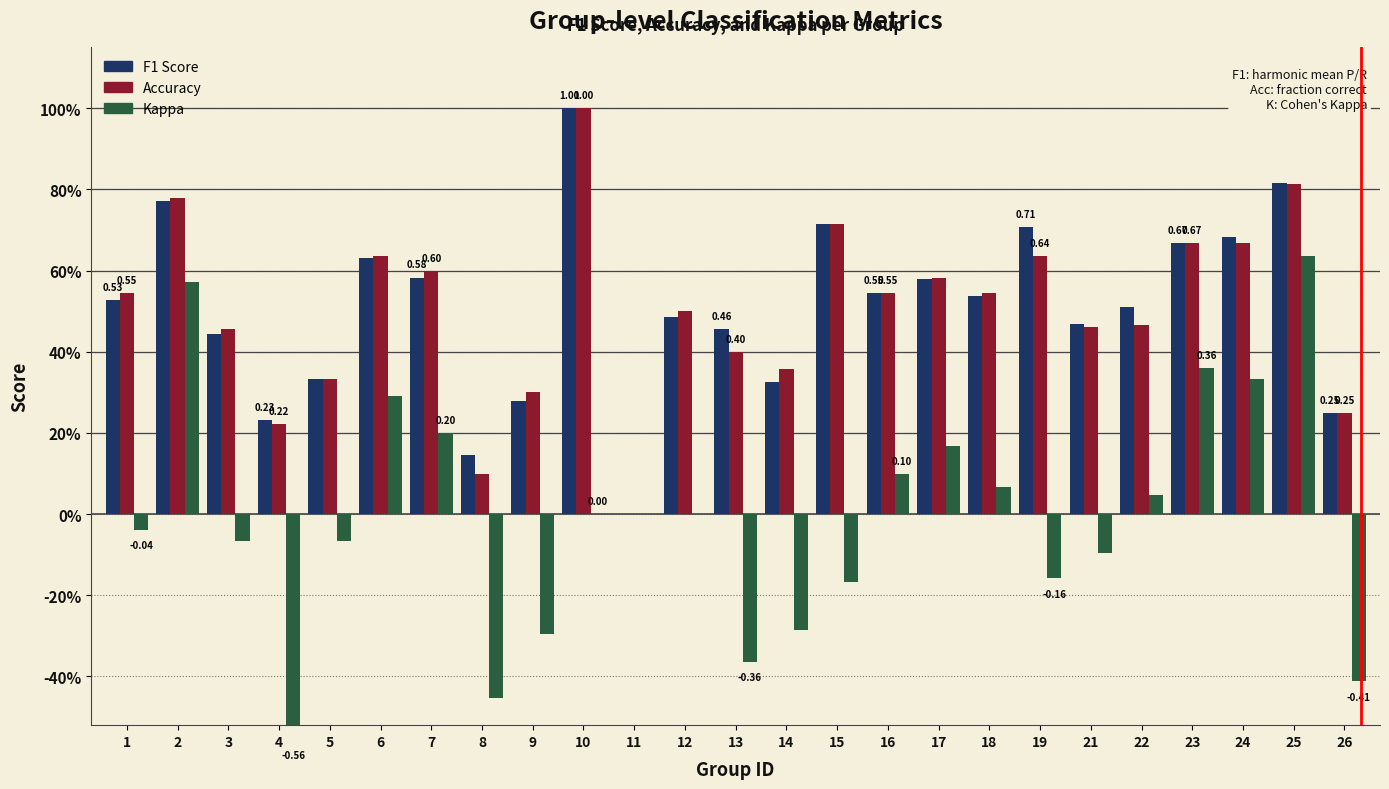

Reading left to right, list all the values displayed in this chart.

F1 Score: 0.5	0.8	0.4	0.2	0.3	0.6	0.6	0.1	0.3	1.0	0.0	0.5	0.5	0.3	0.7	0.5	0.6	0.5	0.7	0.5	0.5	0.7	0.7	0.8	0.2
Accuracy: 0.5	0.8	0.5	0.2	0.3	0.6	0.6	0.1	0.3	1.0	0.0	0.5	0.4	0.4	0.7	0.5	0.6	0.5	0.6	0.5	0.5	0.7	0.7	0.8	0.2
Kappa: -0.0	0.6	-0.1	-0.6	-0.1	0.3	0.2	-0.5	-0.3	0.0	0.0	0.0	-0.4	-0.3	-0.2	0.1	0.2	0.1	-0.2	-0.1	0.0	0.4	0.3	0.6	-0.4